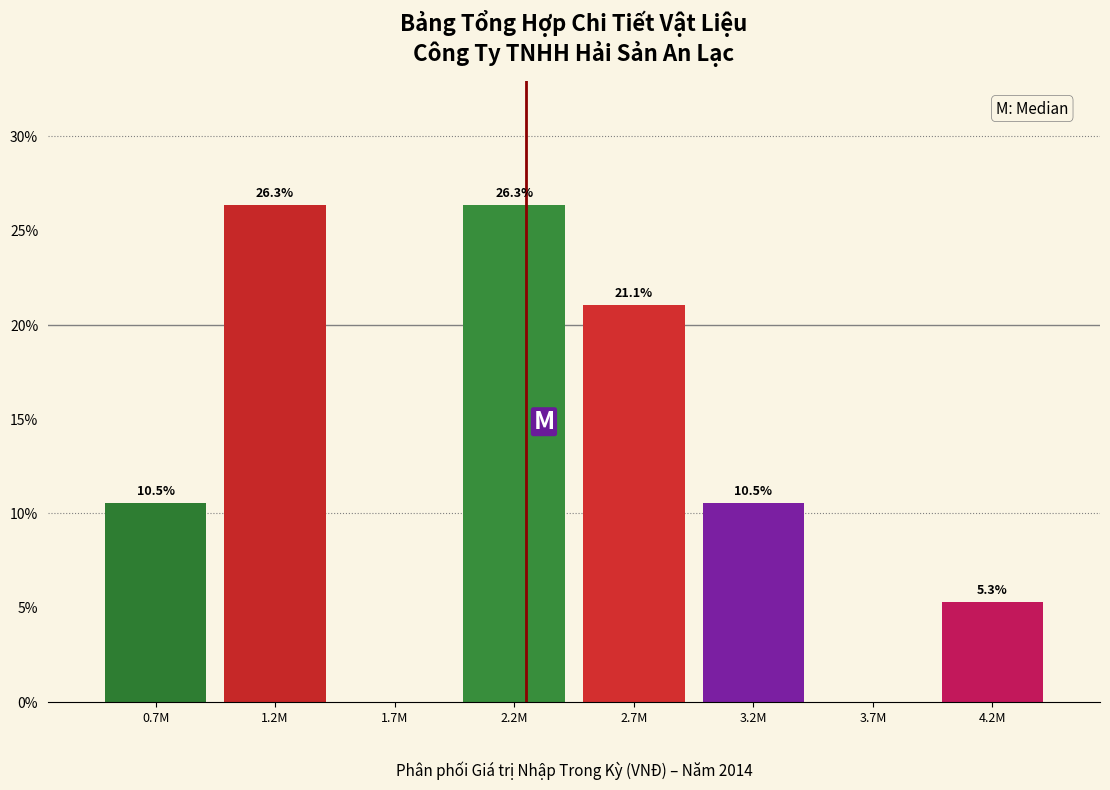

Reading right to left, transcribe all the data shown in this chart.

4.2M=5.3	3.7M=0.0	3.2M=10.5	2.7M=21.1	2.2M=26.3	1.7M=0.0	1.2M=26.3	0.7M=10.5